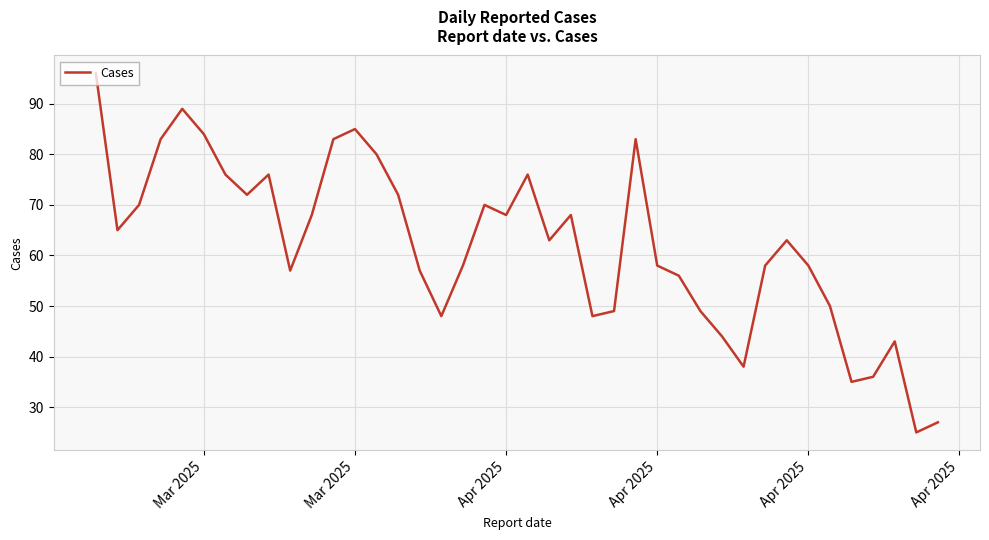

What is the greatest value displayed?

96